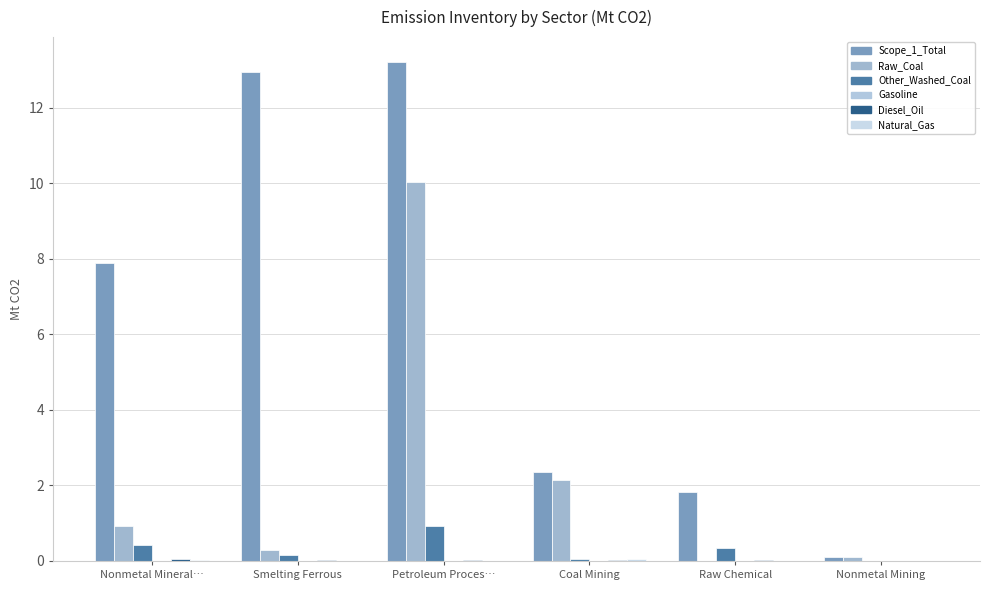

List the labels in order of Natural_Gas value, largest first.

Coal Mining, Nonmetal Mineral…, Smelting Ferrous, Petroleum Proces…, Raw Chemical, Nonmetal Mining